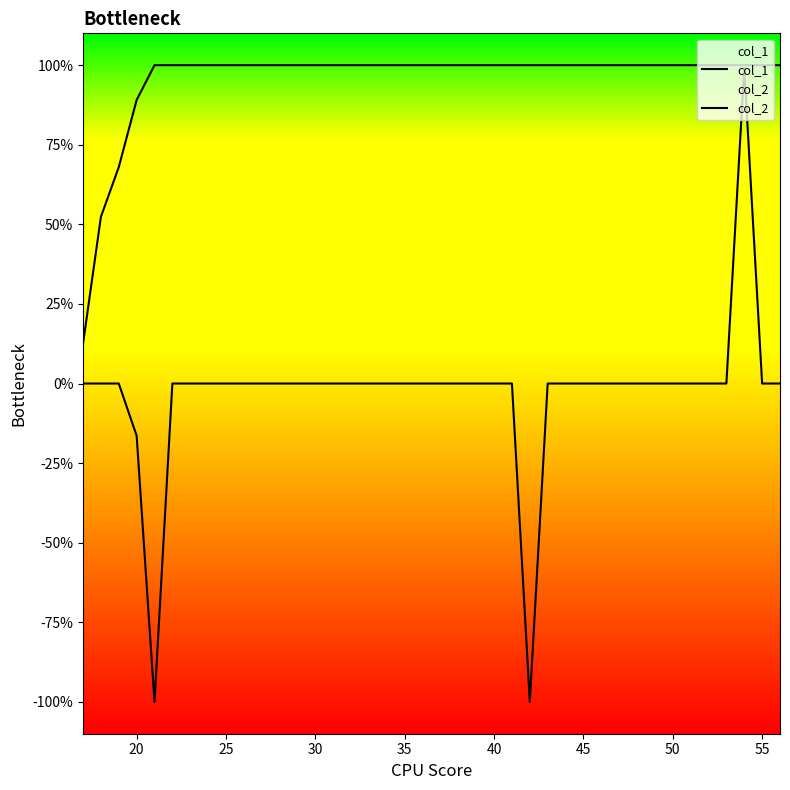

At how many categories does at least one series exceed 0?

40